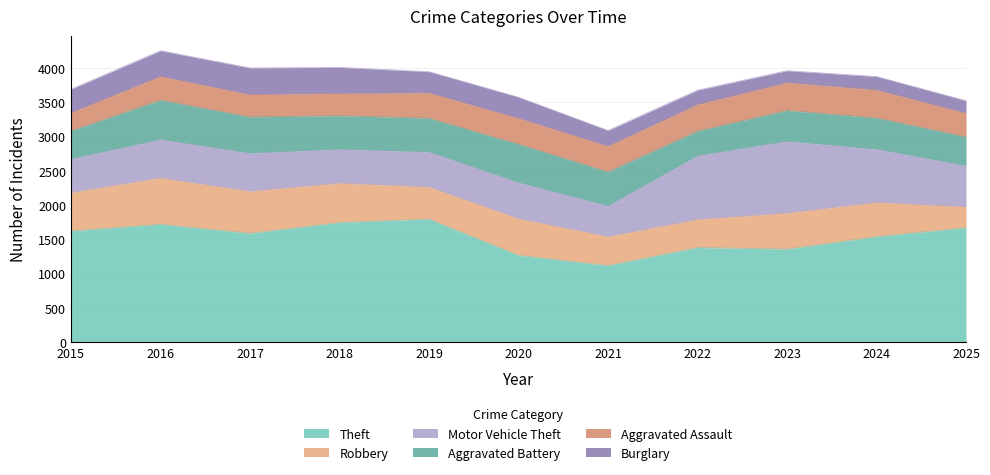

Which series has the largest total across all categories?

Theft